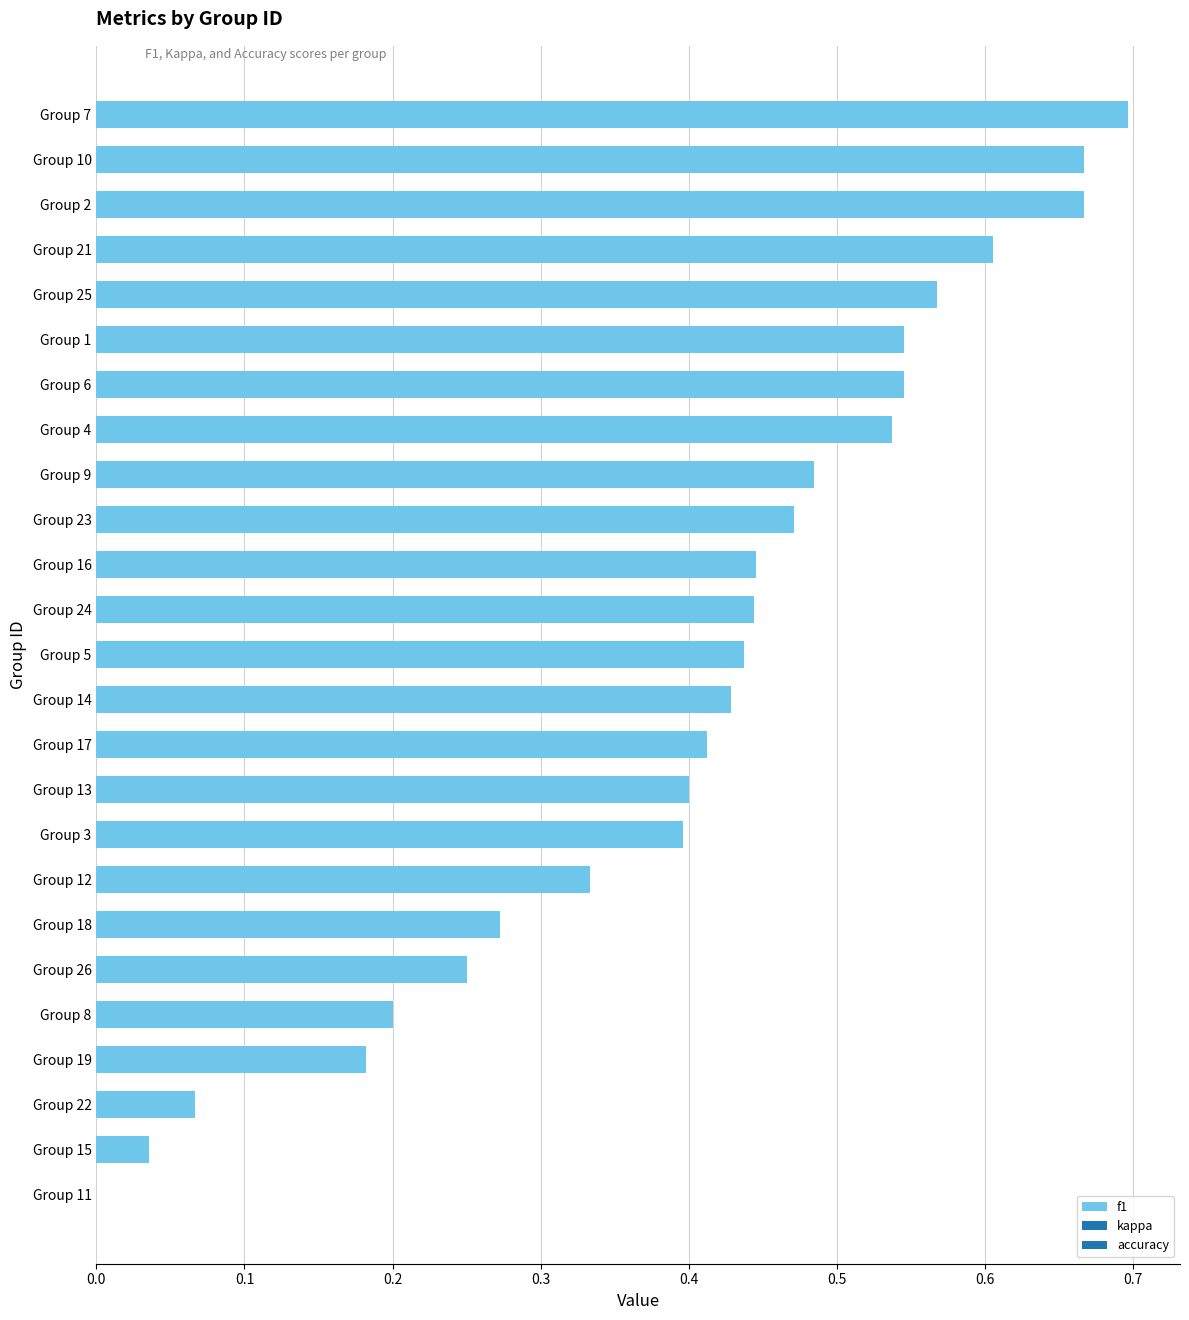

What is the change in value from Group 26 to Group 4?

+0.3